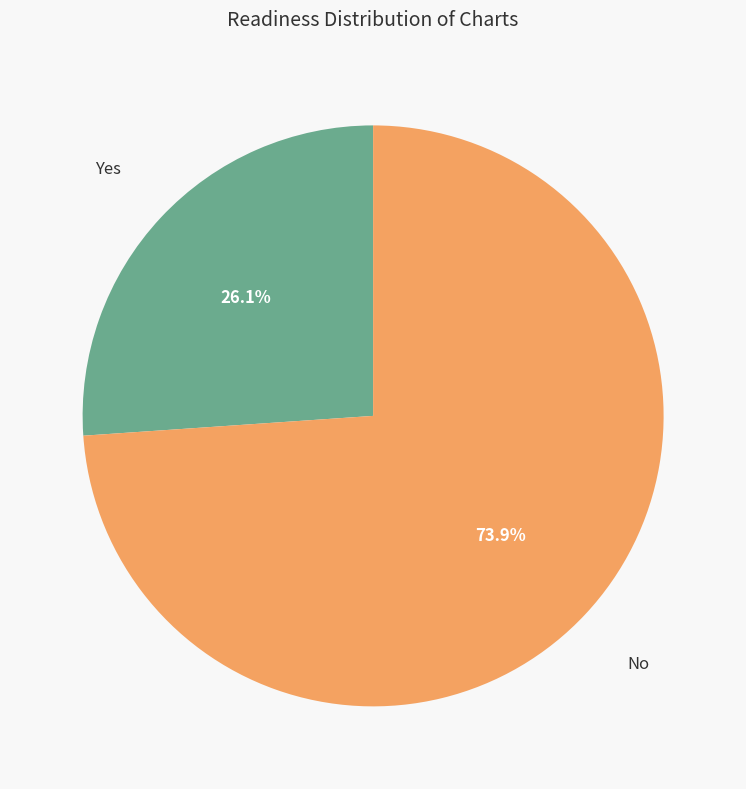

Approximately how many times larger is the value at No compared to Yes?

2.8